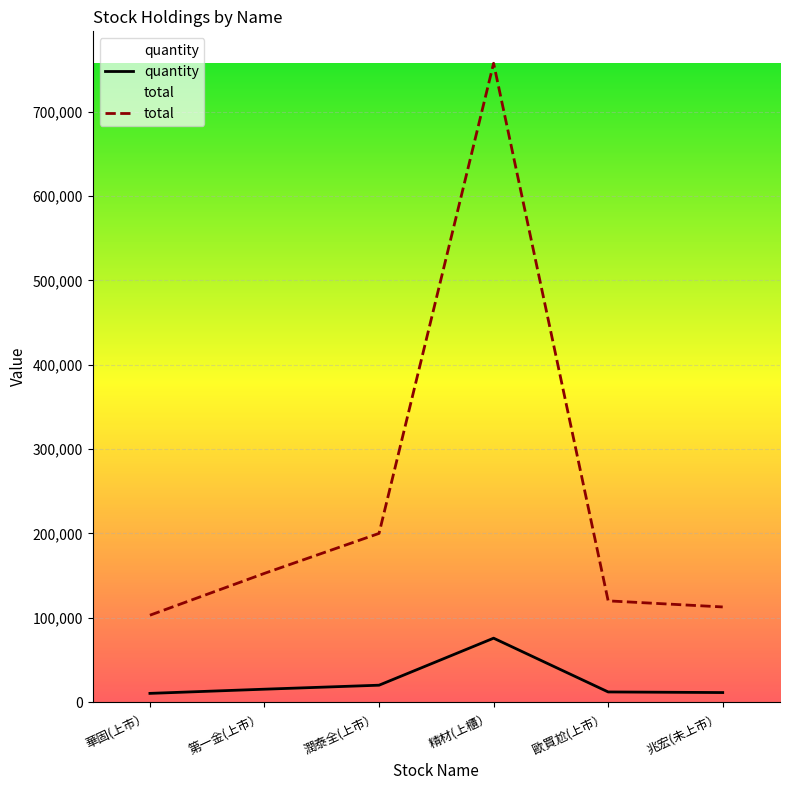

Between 兆宏(未上市） and 華固(上市）, which is larger?

兆宏(未上市）